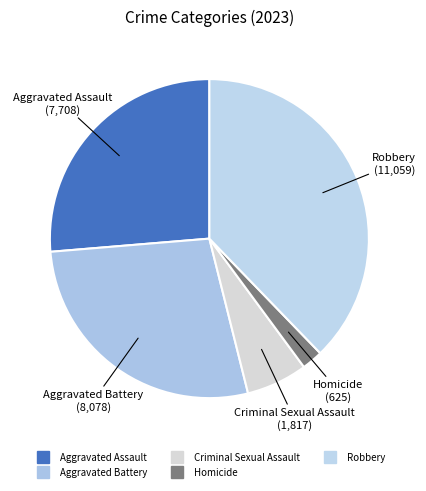

Count the number of slices in the pie.

5